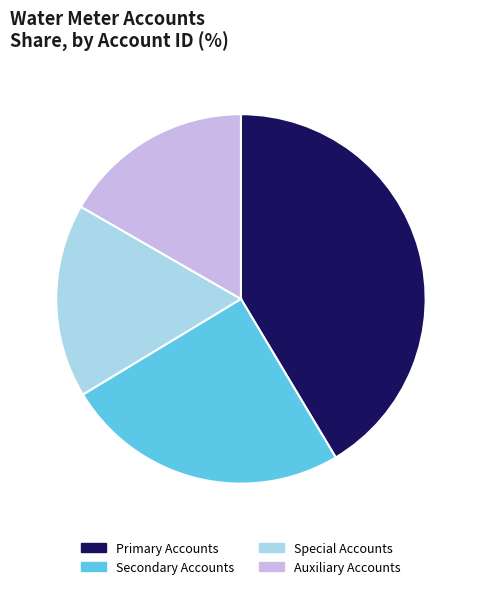

The Primary Accounts slice represents 55% of the pie. True or false?

False